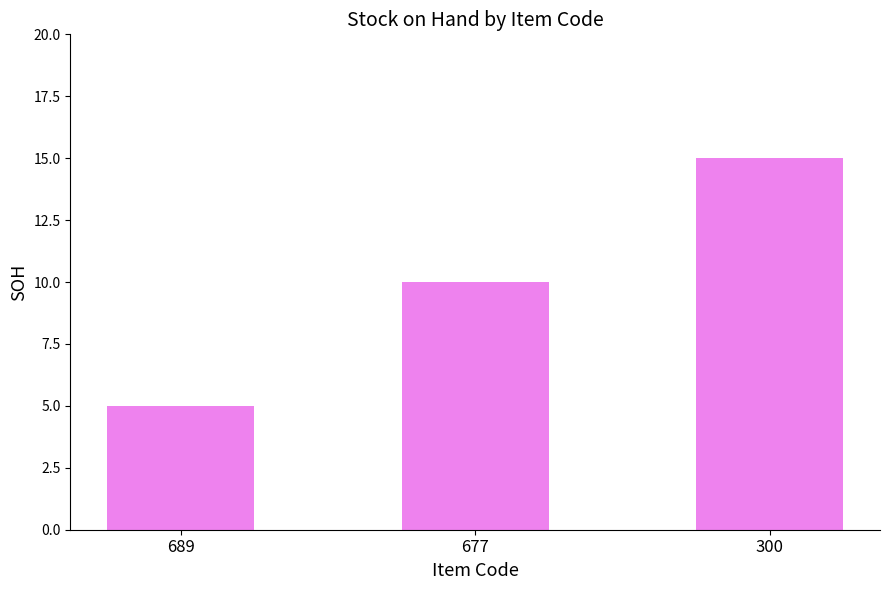

What is the sum of the values at 689 and 677?

15